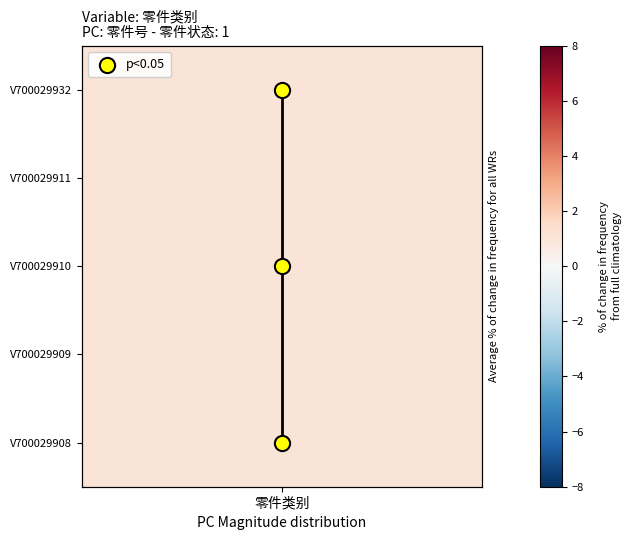

Which label corresponds to the smallest value in the chart?

零件类别